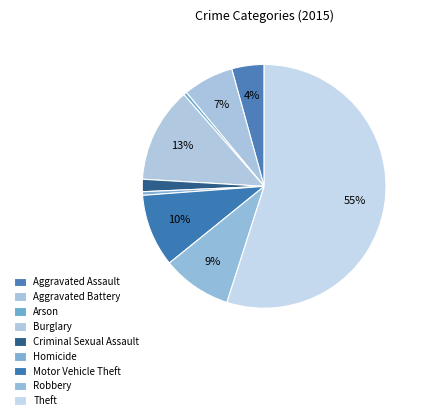

The Robbery slice represents 1% of the pie. True or false?

False